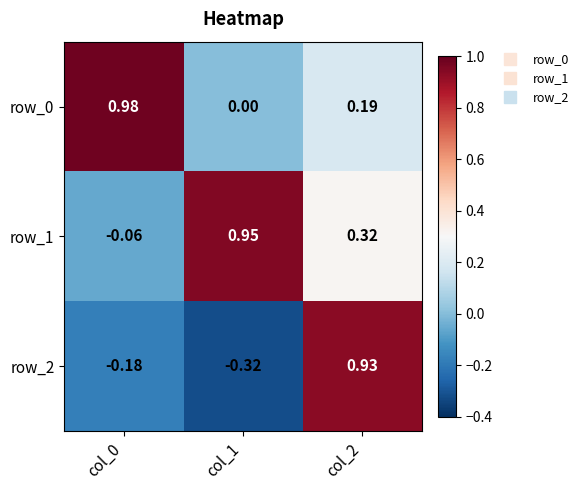

At which label is row_2 closest to 0?

col_0